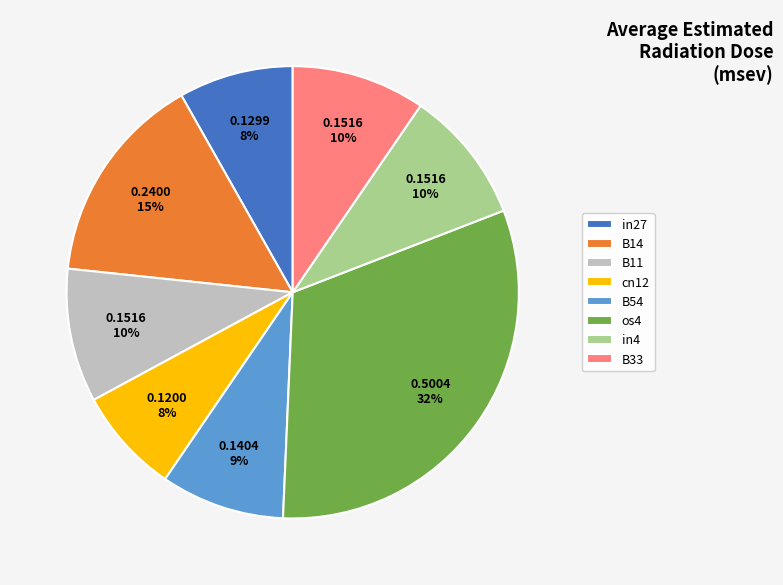

What percentage is the B11 slice, to the nearest percent?

10%